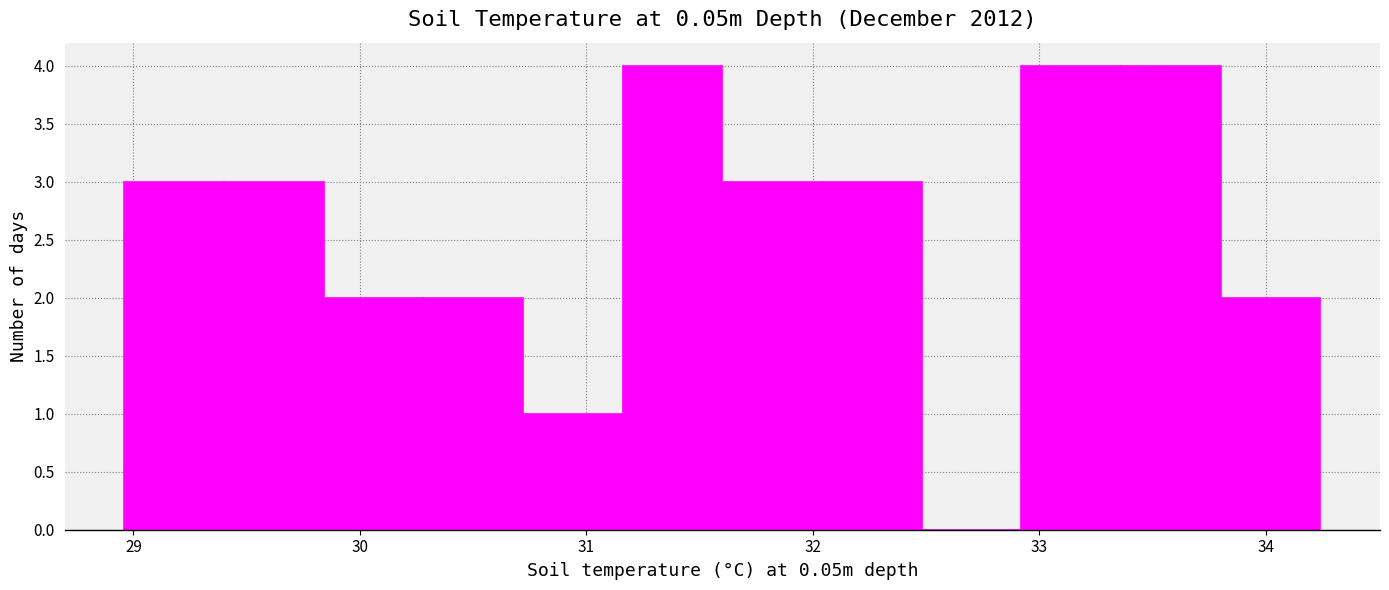

Reading left to right, transcribe this chart: for each bar, give the range it covers on the x-axis and its height. Neither the bar edges nor the heights are printed on the chart, so give them approximately, as read against the axes.

28.96 to 29.40: 3
29.40 to 29.84: 3
29.84 to 30.28: 2
30.28 to 30.72: 2
30.72 to 31.16: 1
31.16 to 31.60: 4
31.60 to 32.04: 3
32.04 to 32.48: 3
32.48 to 32.92: 0
32.92 to 33.36: 4
33.36 to 33.80: 4
33.80 to 34.24: 2